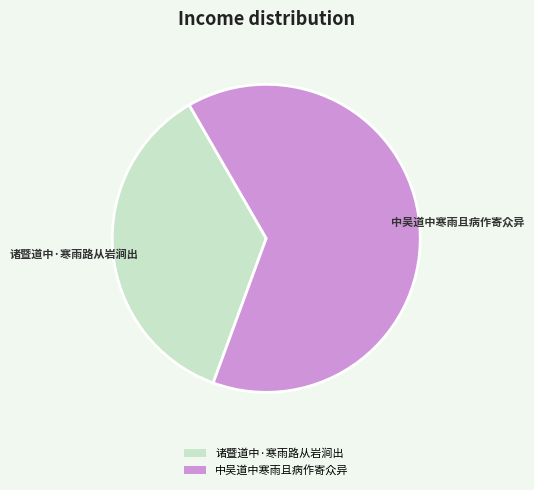

Which has a higher value, 中吴道中寒雨且病作寄众异 or 诸暨道中·寒雨路从岩涧出?

中吴道中寒雨且病作寄众异